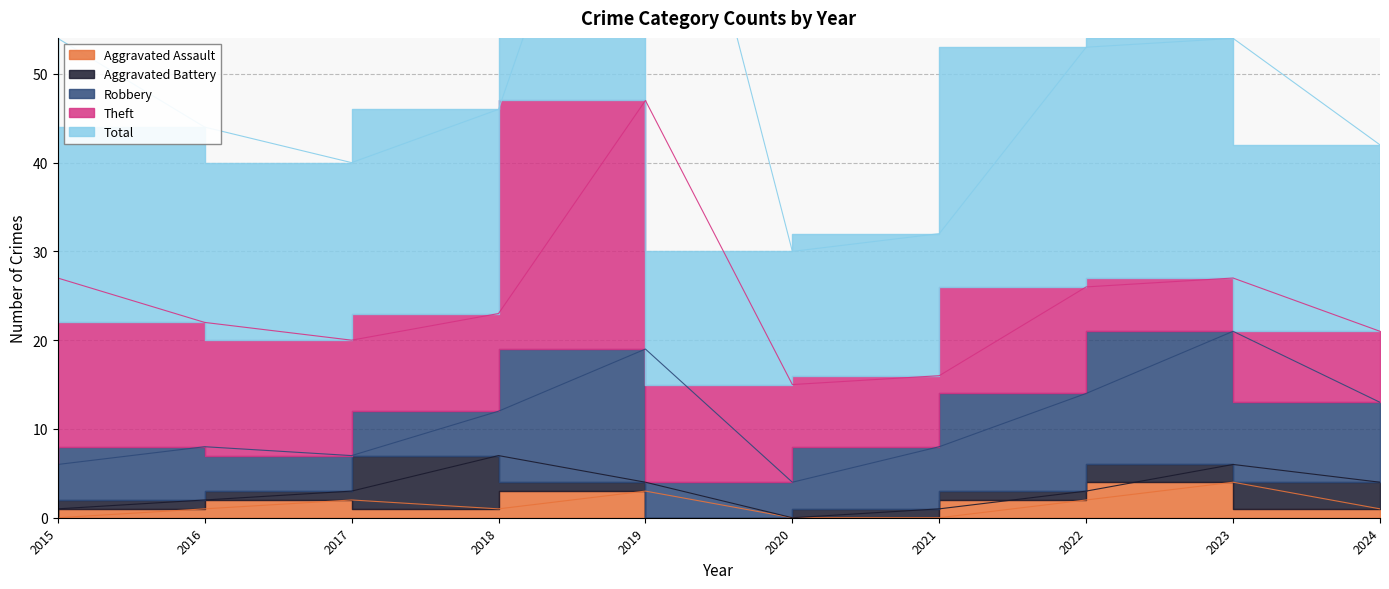

Does the chart have visible grid lines?

Yes